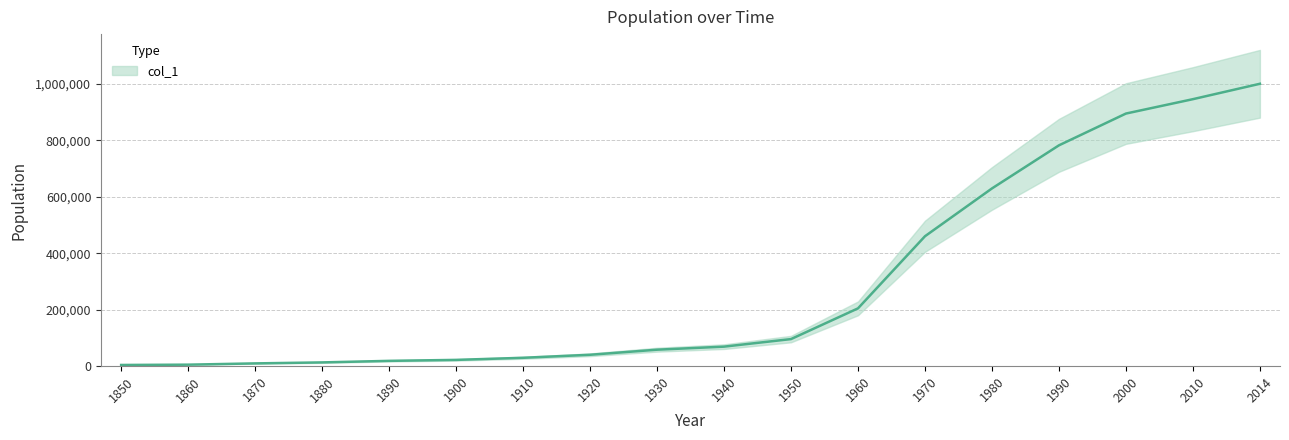

How many distinct data groups are displayed?

1